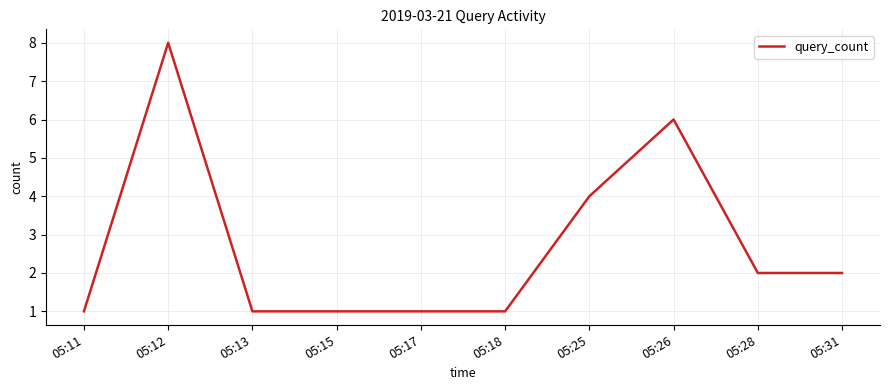

What is the ratio of the value at 05:18 to the value at 05:31?

0.5